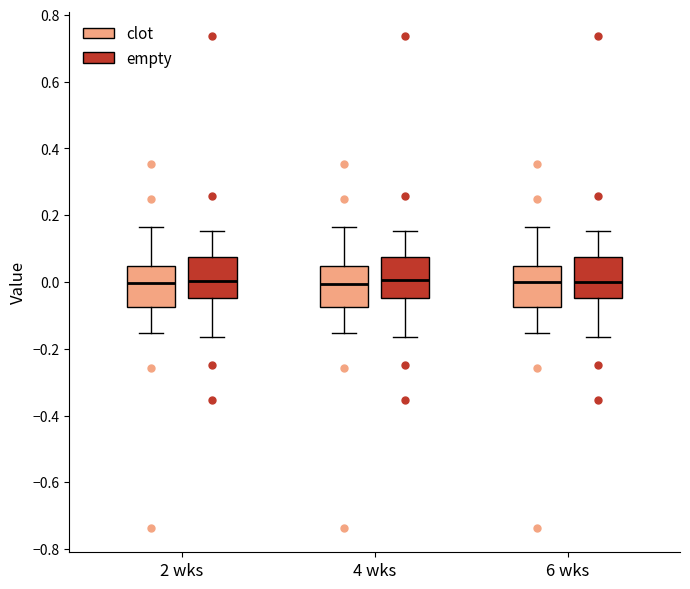

Where does the lower whisker of the box for 6 wks (clot) end on the y-axis? The values are not printed on the chart, so give them approximately, as read against the axis.

-0.16